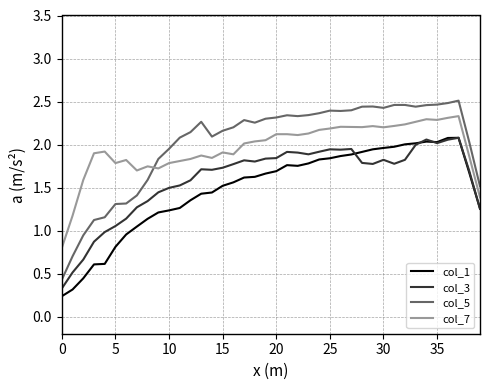

How many times do col_7 and col_5 cross each other?

1